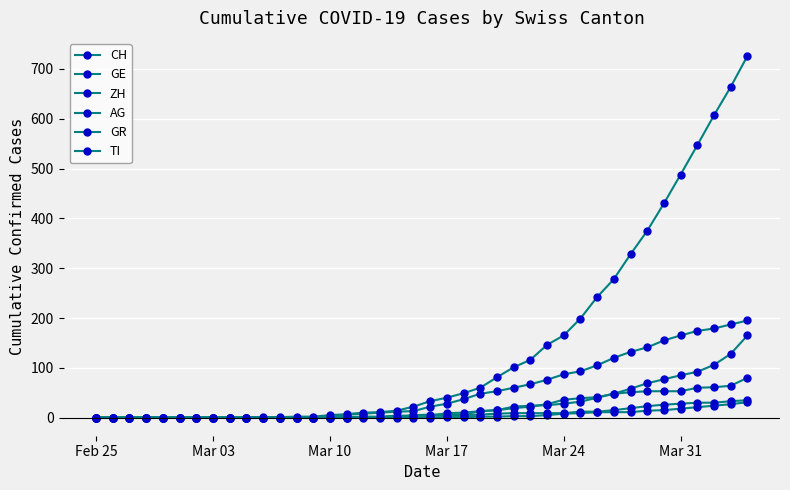

What is the average value of the GR series?

8